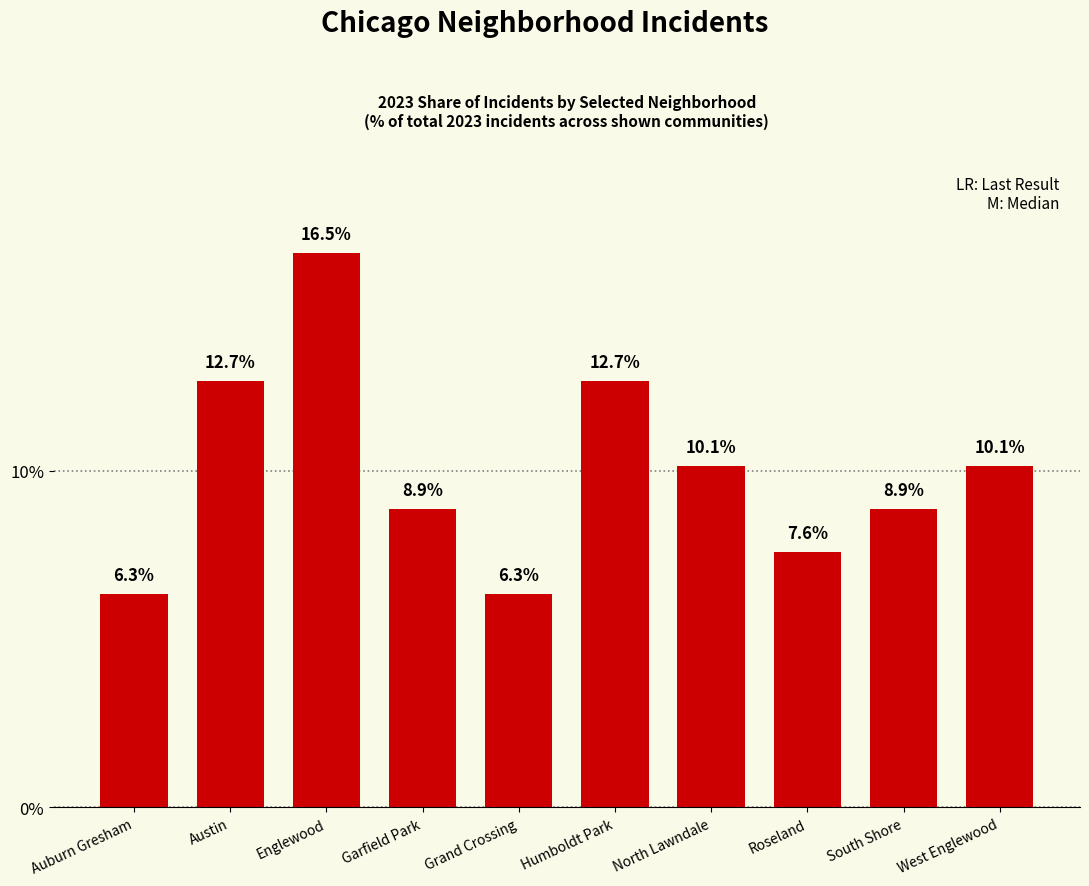

What position from the right is West Englewood?

1